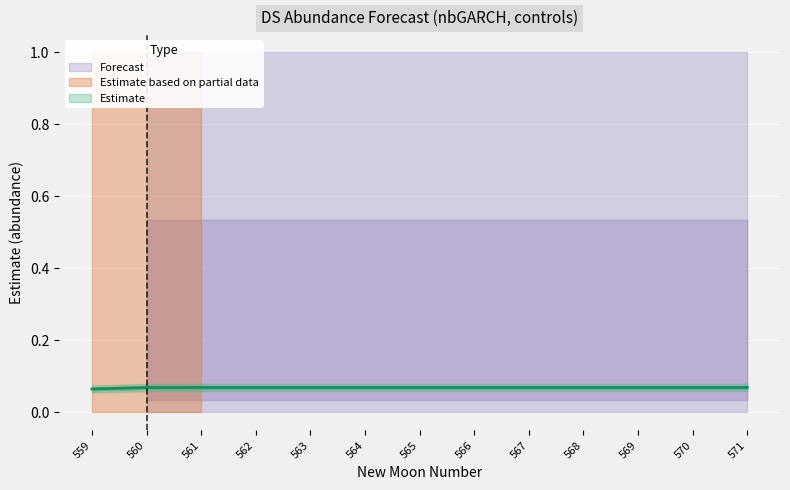

Count the number of categories in the chart.

13